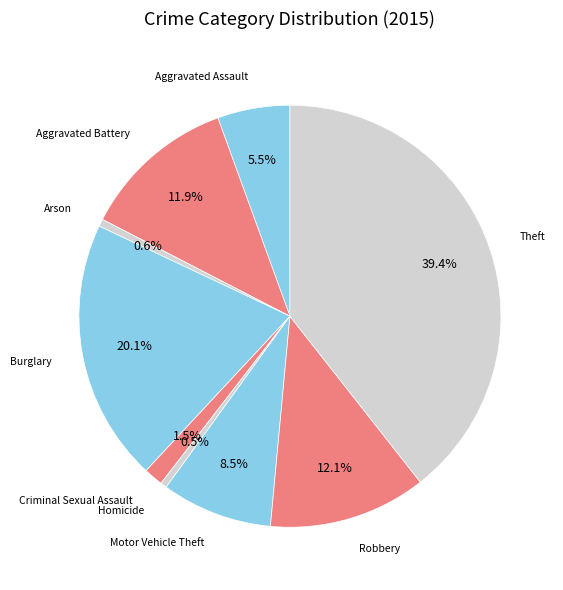

How many segments does this pie chart have?

9